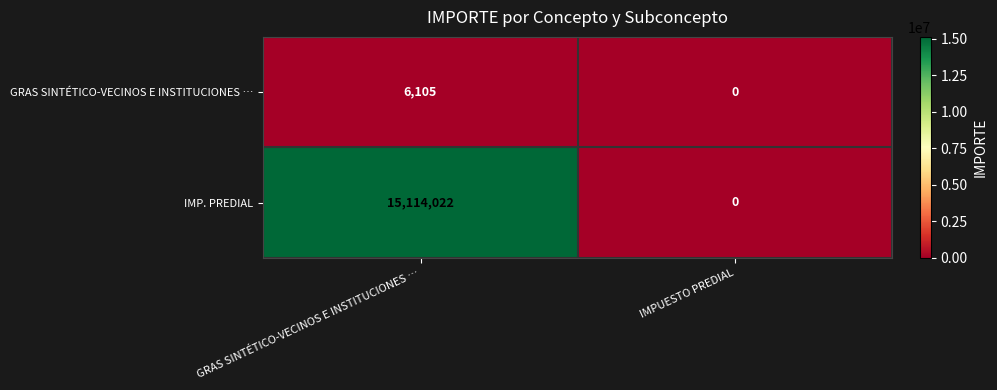

Is it true that IMP. PREDIAL equals 22580212 at GRAS SINTÉTICO-VECINOS E INSTITUCIONES …?

False